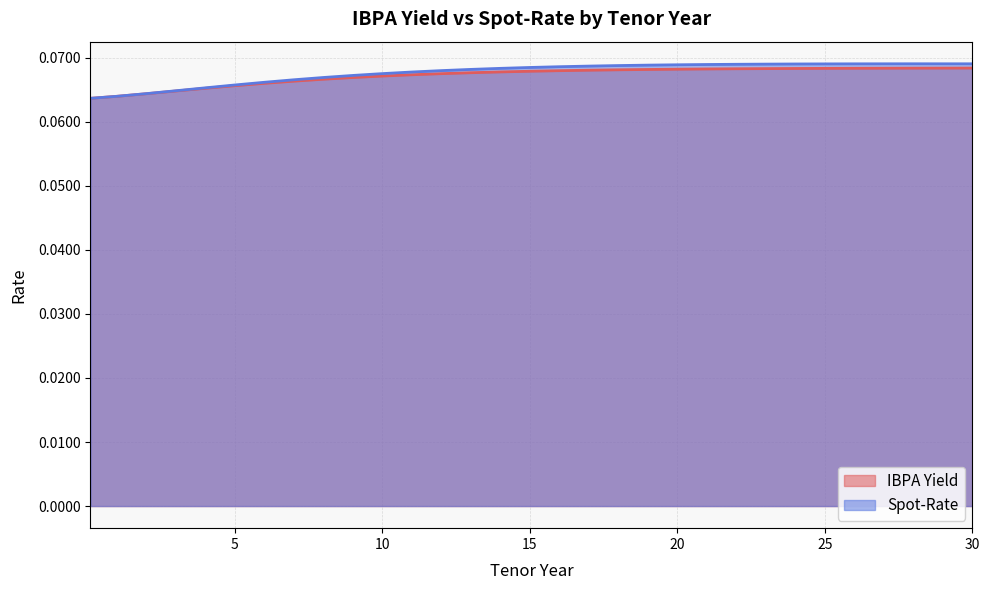

How many IBPA Yield values are between 0 and 1?

31